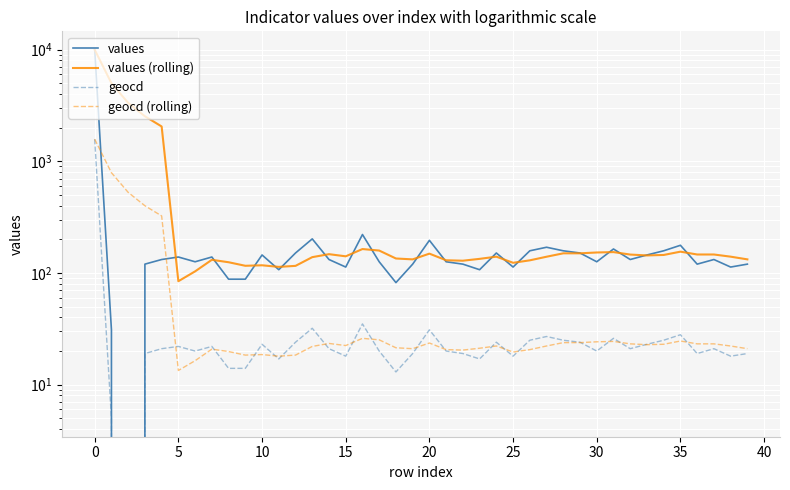

Between −5 and 38, which series saw the biggest shift?

values